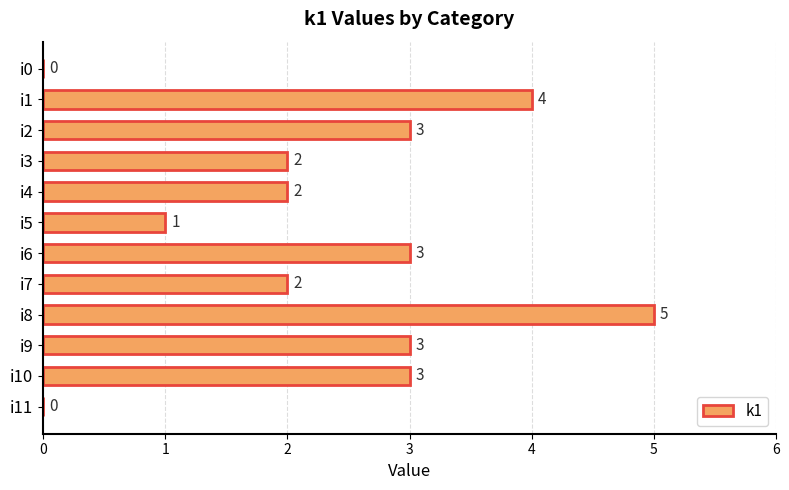

Reading bottom to top, list all the values displayed in this chart.

i11=0	i10=3	i9=3	i8=5	i7=2	i6=3	i5=1	i4=2	i3=2	i2=3	i1=4	i0=0